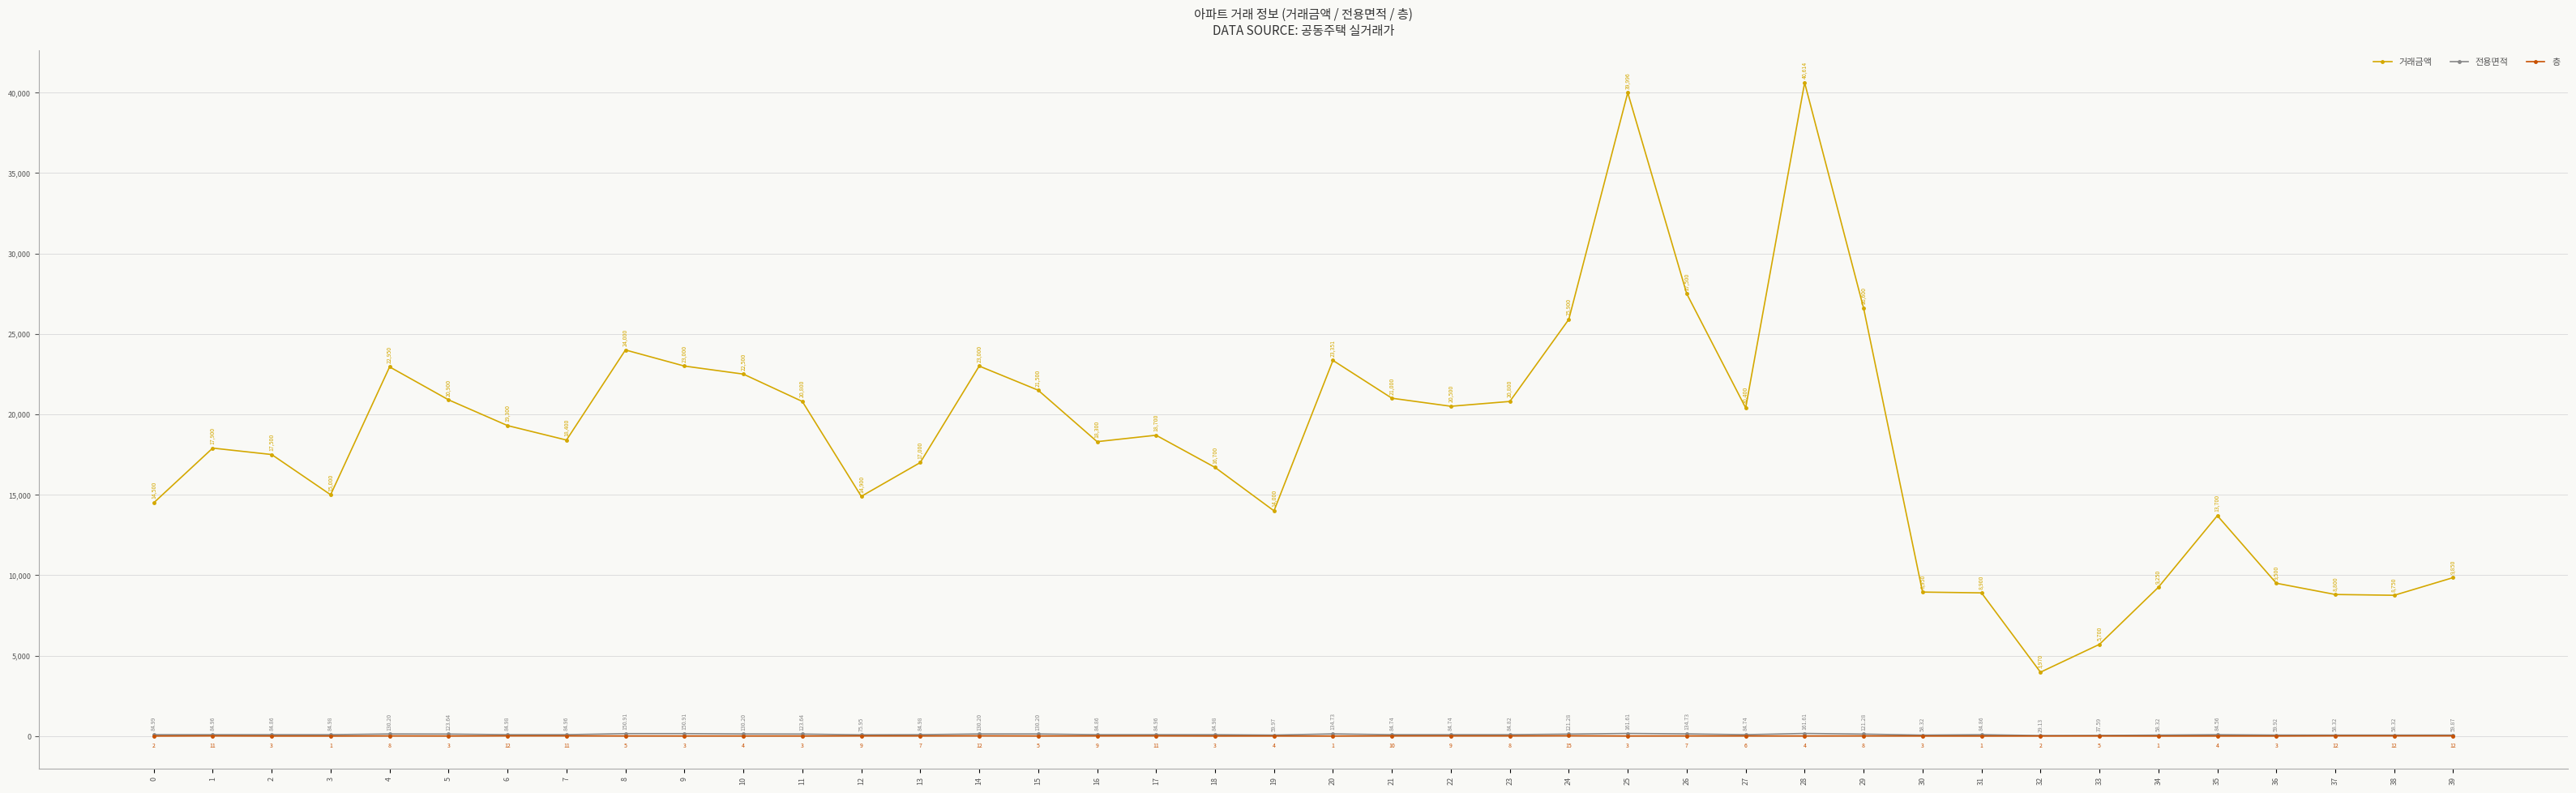

How many lines are shown in the chart?

3